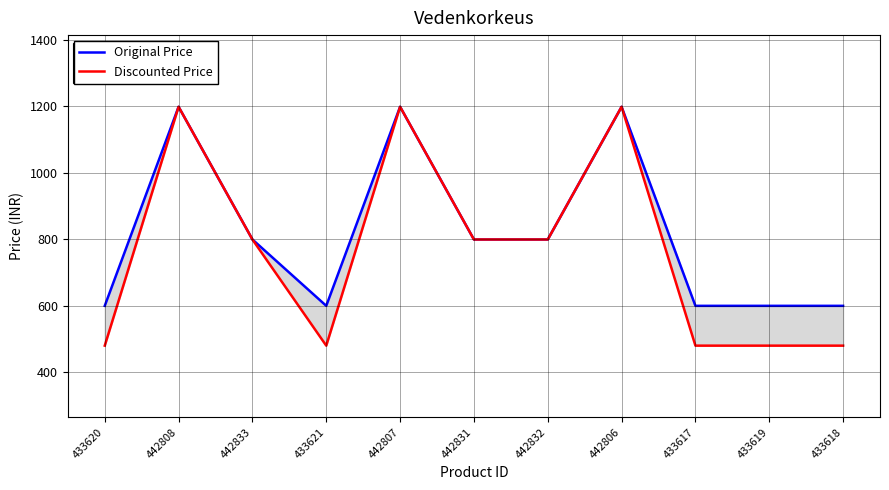

At how many categories does at least one series exceed 678?

6